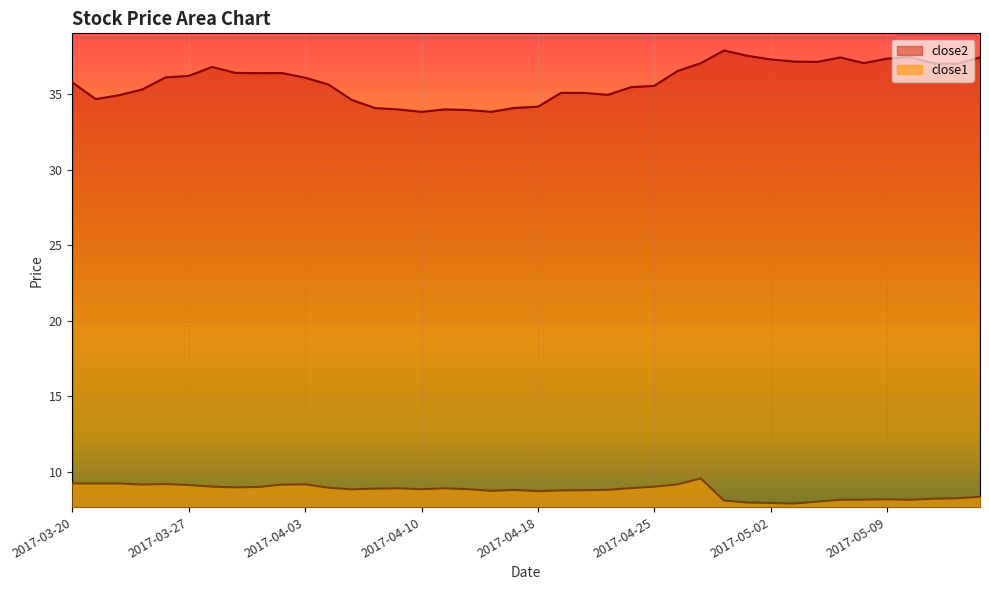

What are all the series names shown in the legend?

close2, close1